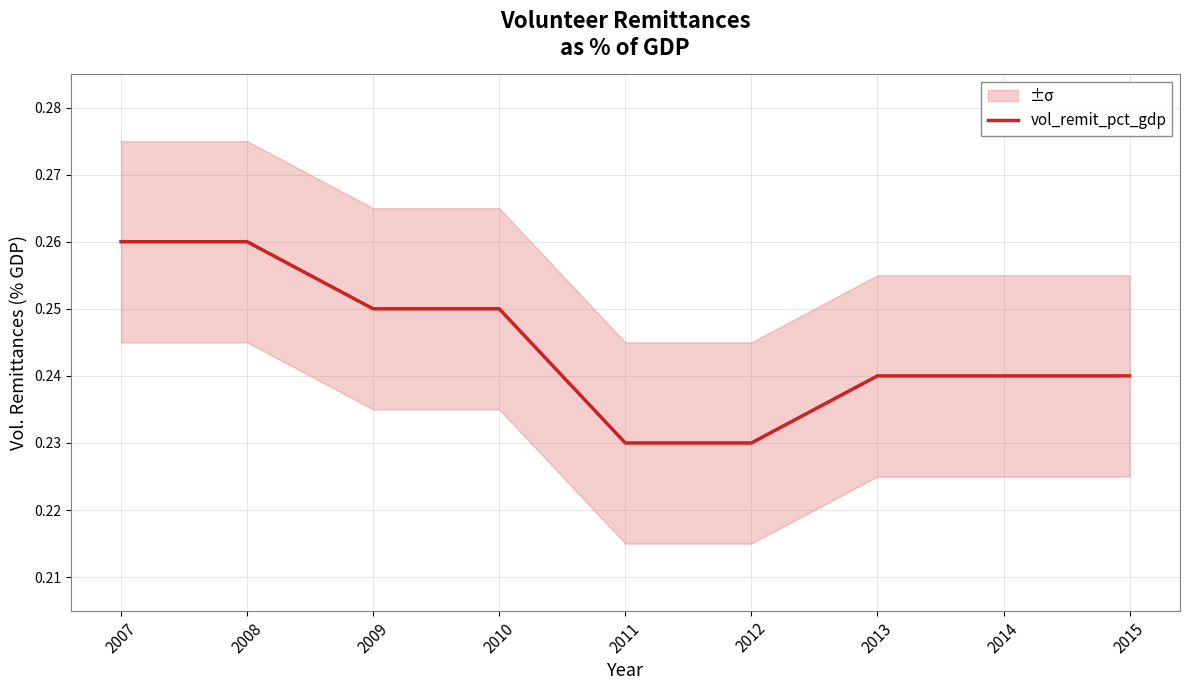

Reading right to left, what are all the values shown in this chart?

0.2	0.2	0.2	0.2	0.2	0.2	0.2	0.3	0.3